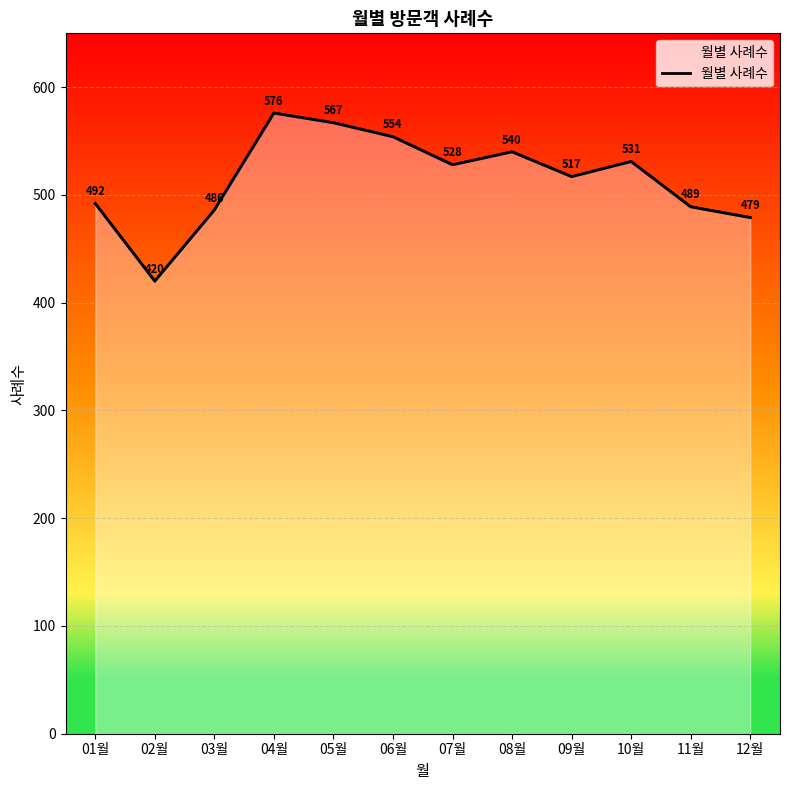

What is the approximate value at 01월, to the nearest 10?

490